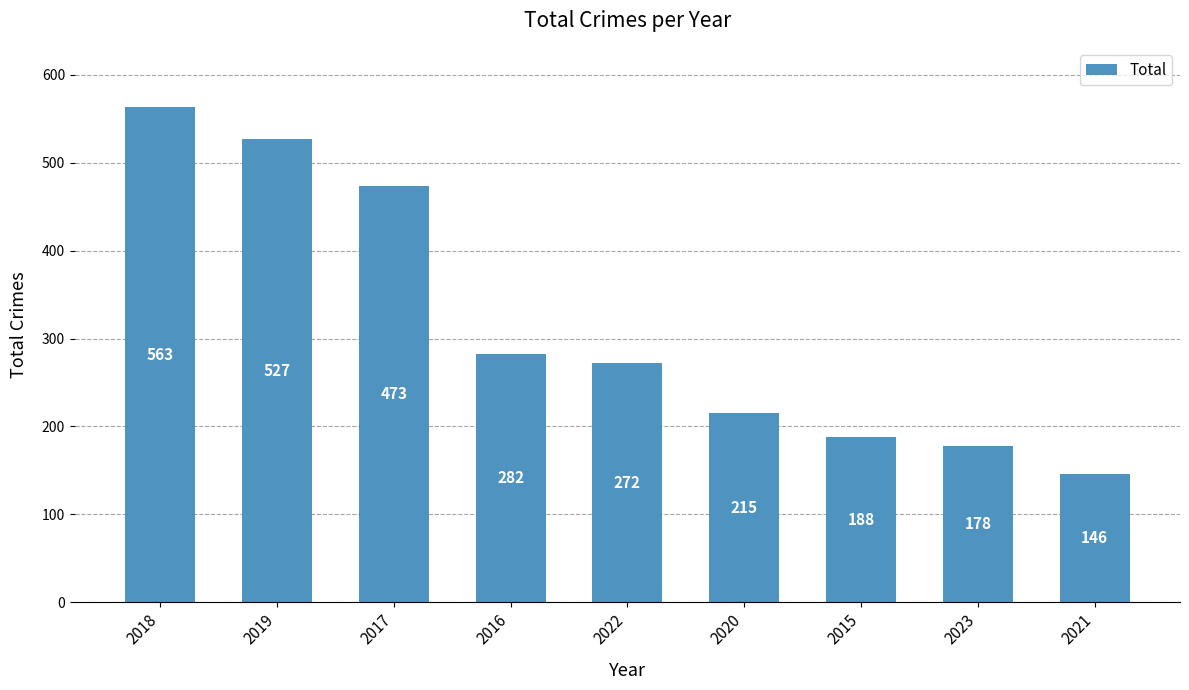

What is the ratio of the value at 2022 to the value at 2020?

1.3